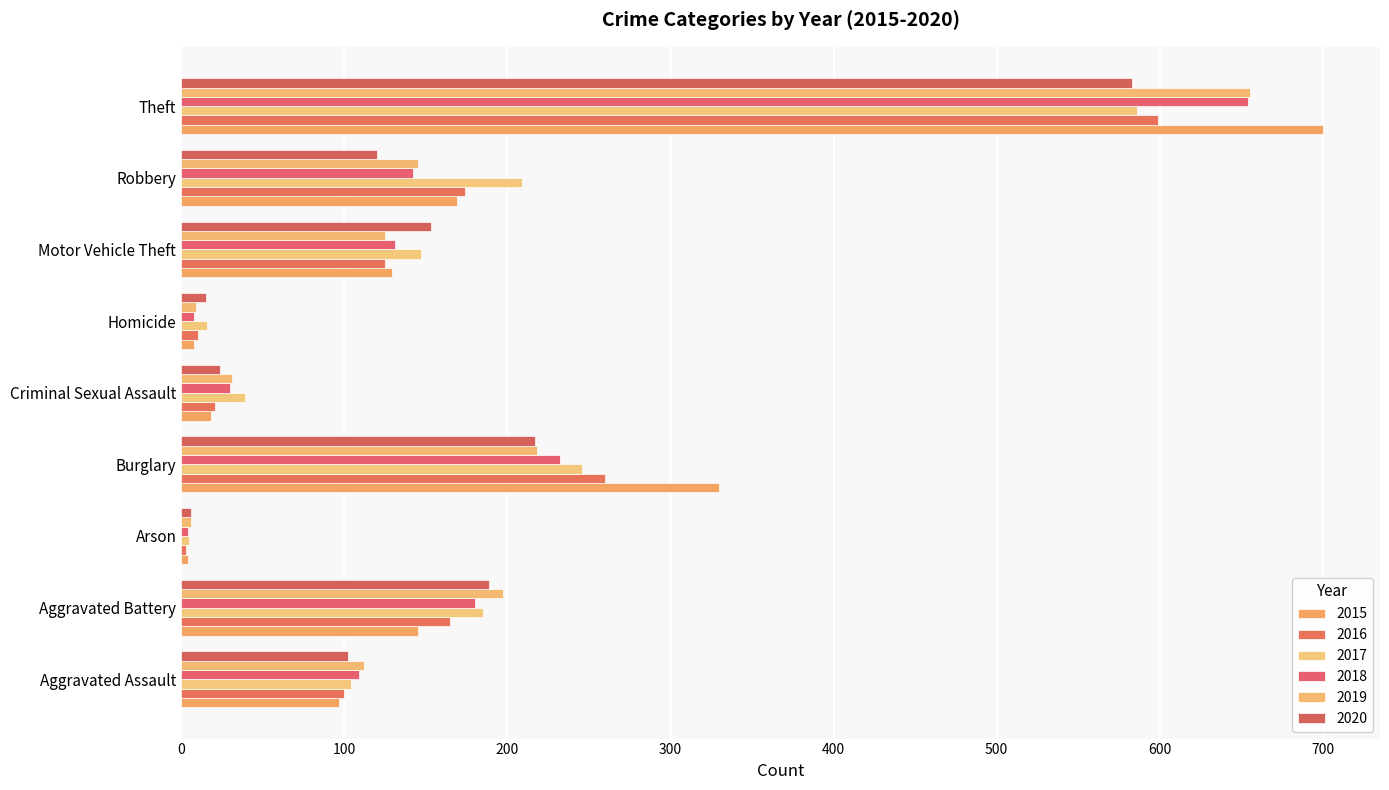

At how many categories does at least one series exceed 275?

2